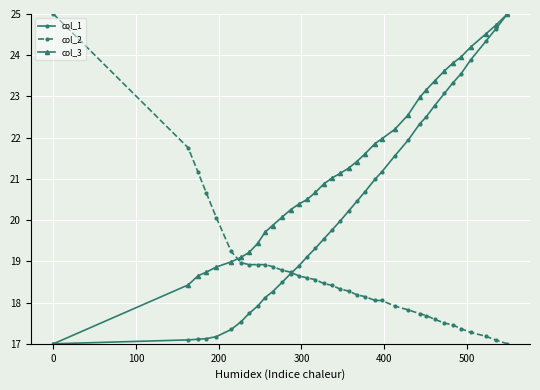

Which series has the largest total across all categories?

col_3